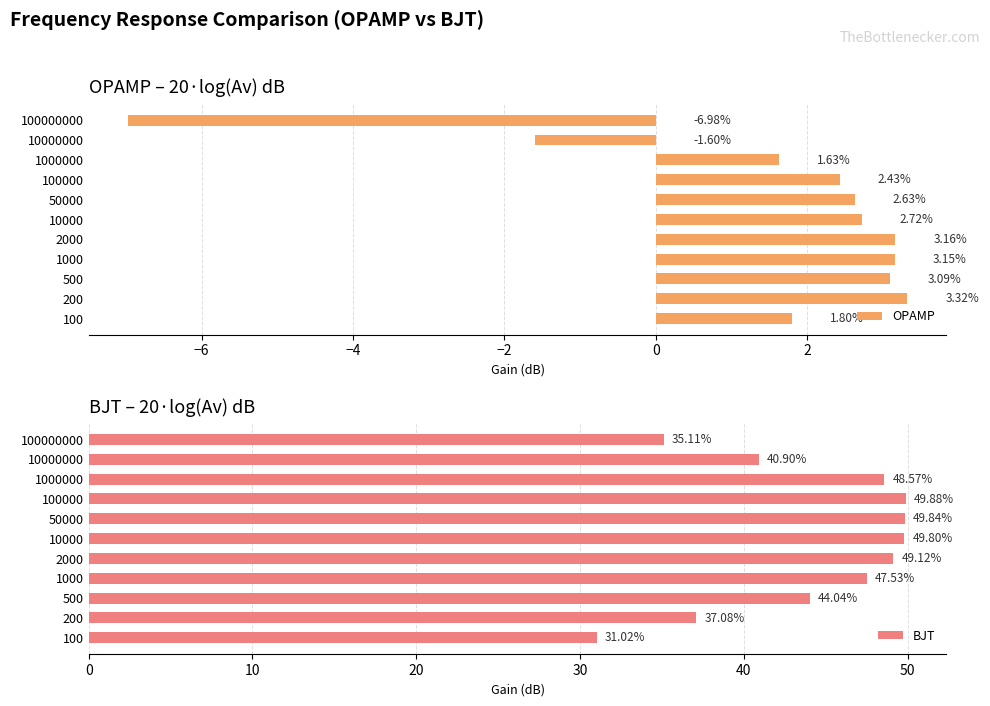

How many values in OPAMP are above zero?

9